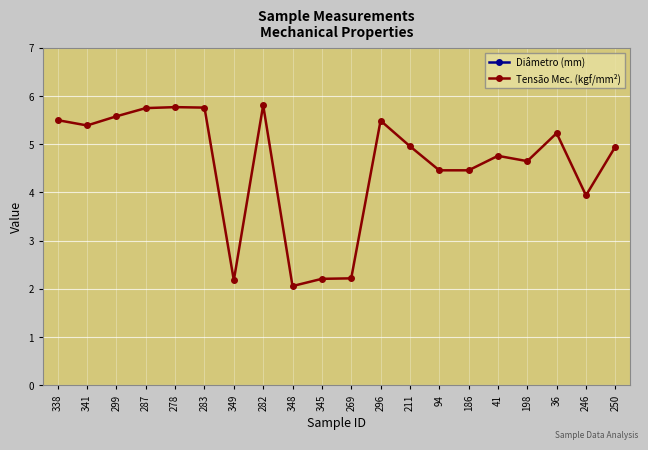

What is the difference between the highest and lowest values at 338?

11.8